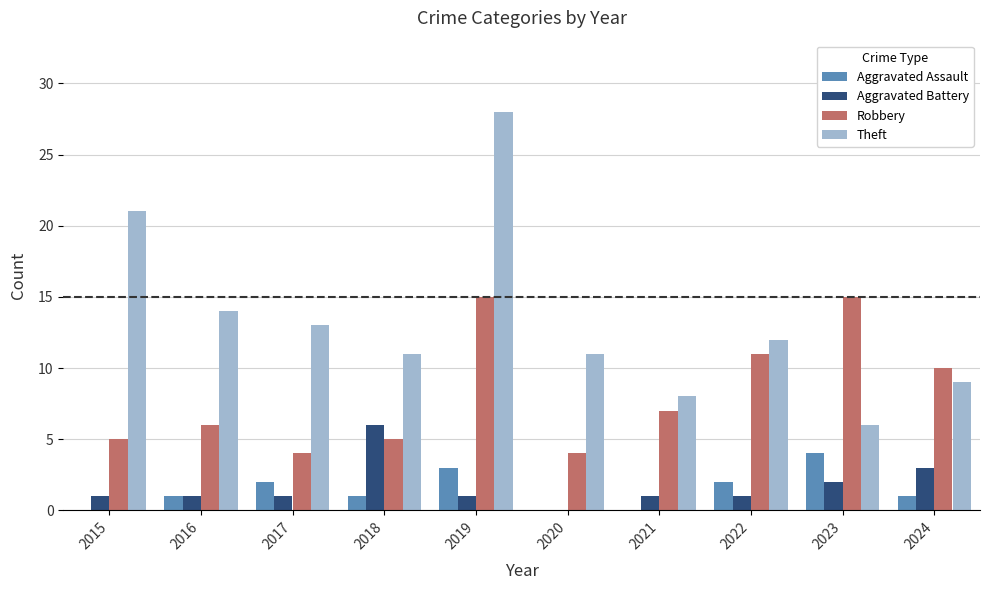

Which label corresponds to the largest value in the chart?

2019